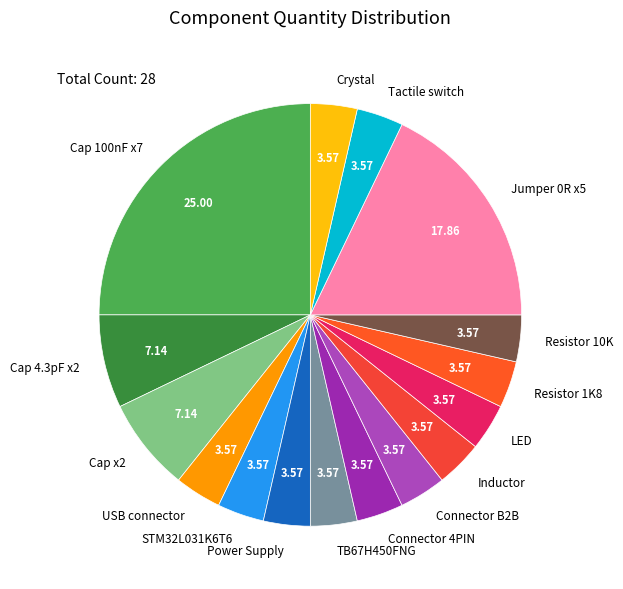

Is there any slice that represents more than half of the pie?

No